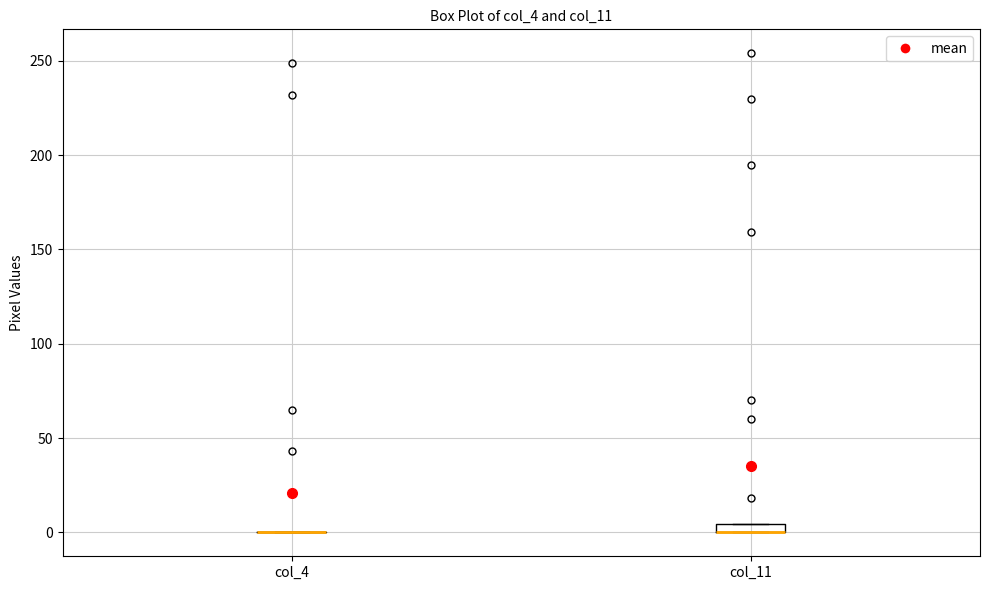

Where is the lower edge of the box for col_11 on the y-axis? The values are not printed on the chart, so give them approximately, as read against the axis.

0